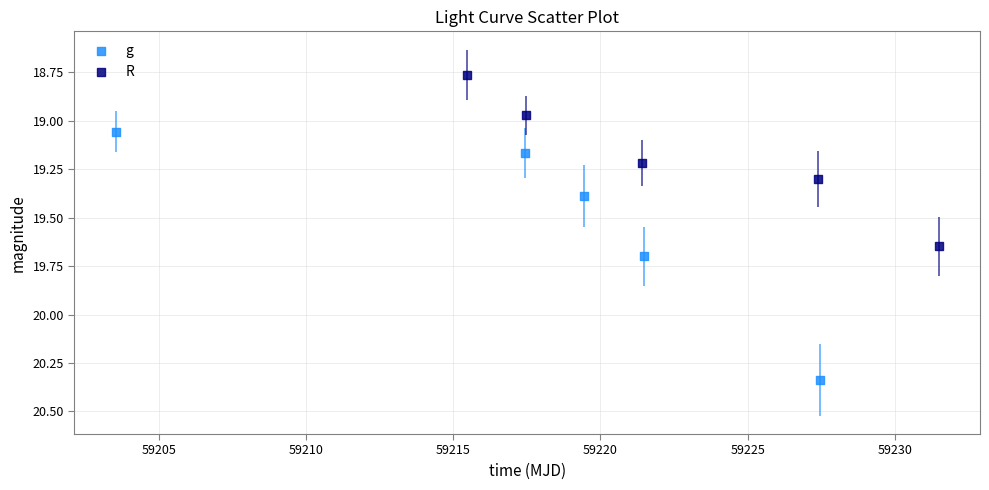

Which series reaches the minimum Y coordinate?

R